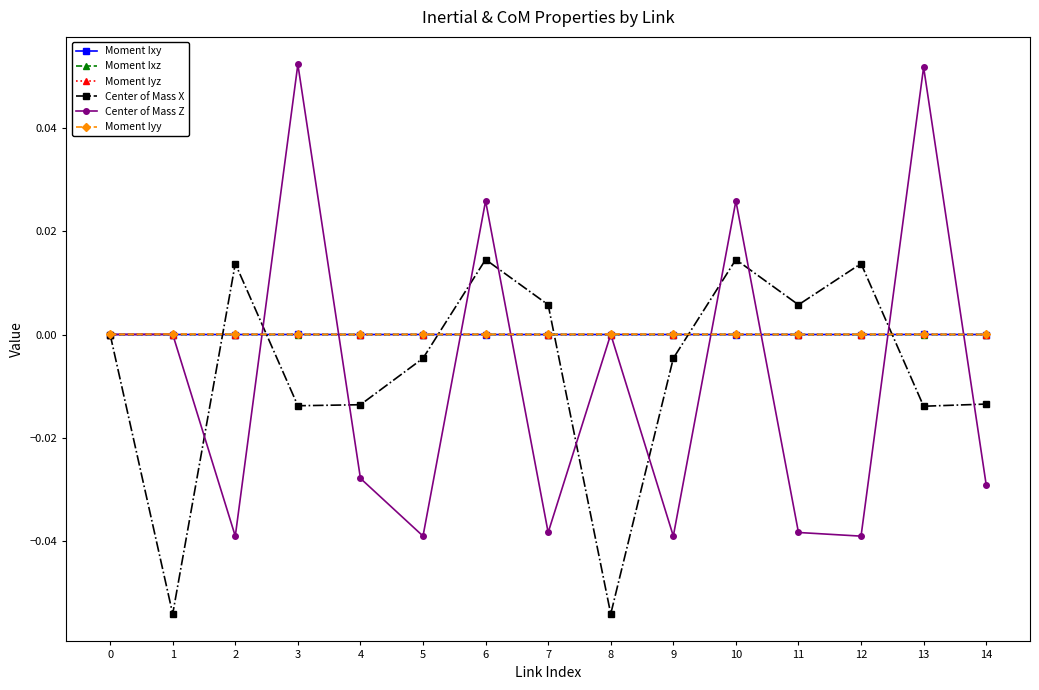

After their last crossing, which series has the higher values: Moment Iyz or Center of Mass X?

Moment Iyz